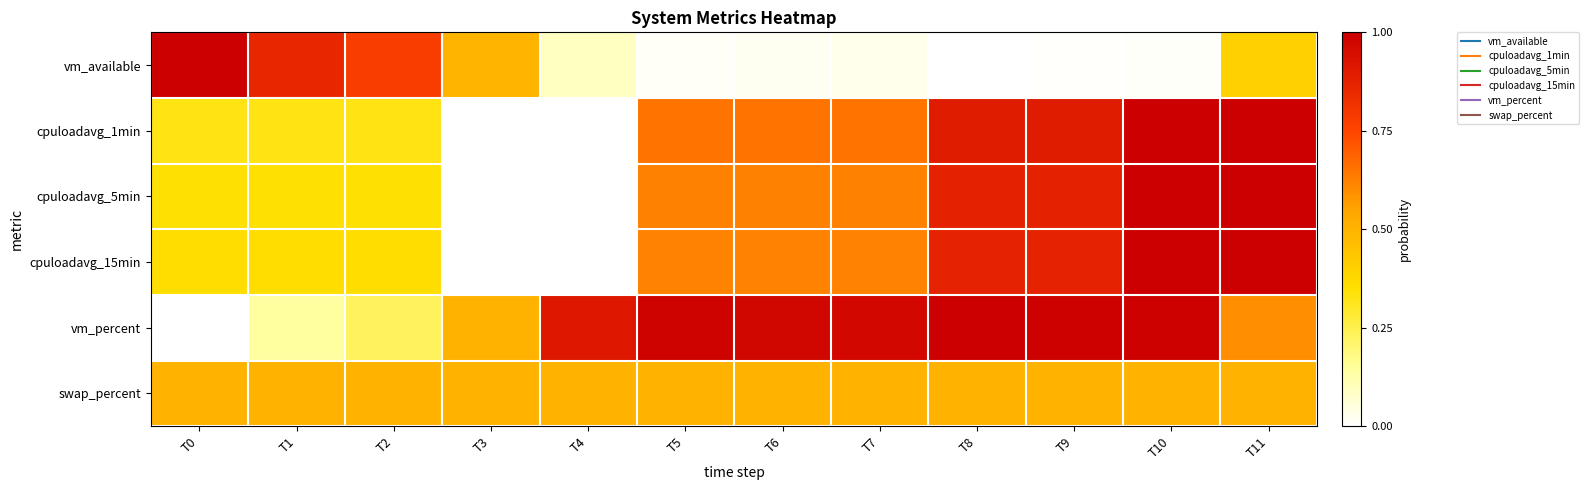

At how many categories does at least one series exceed 0?

12